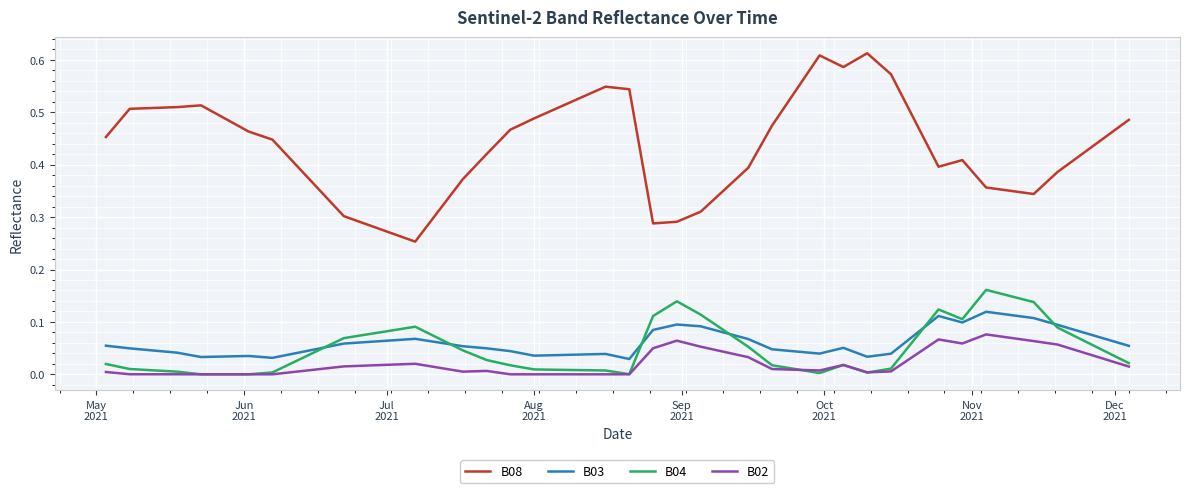

Which series has the widest spread of values?

B08